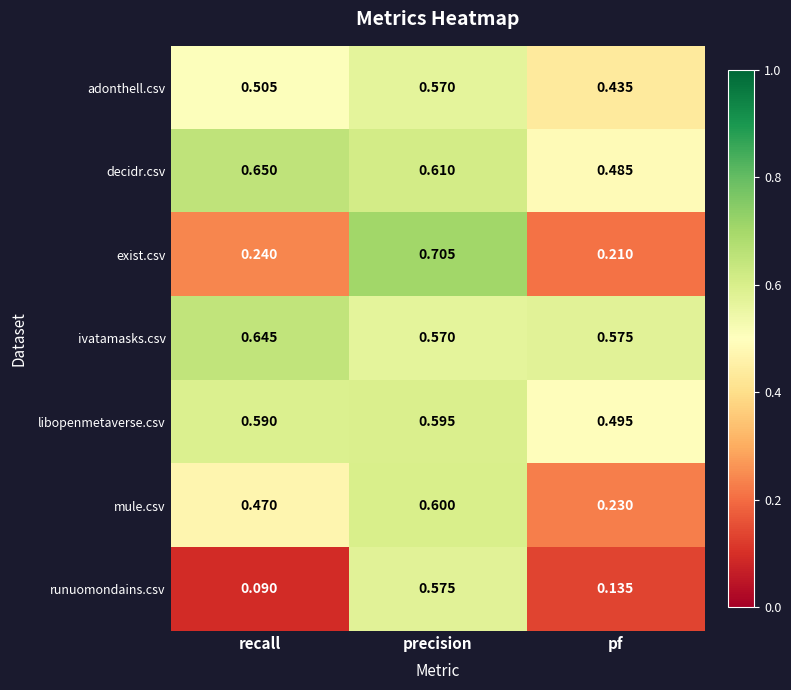

Rank the series by their maximum value, from lowest to highest.

adonthell.csv, runuomondains.csv, libopenmetaverse.csv, mule.csv, ivatamasks.csv, decidr.csv, exist.csv